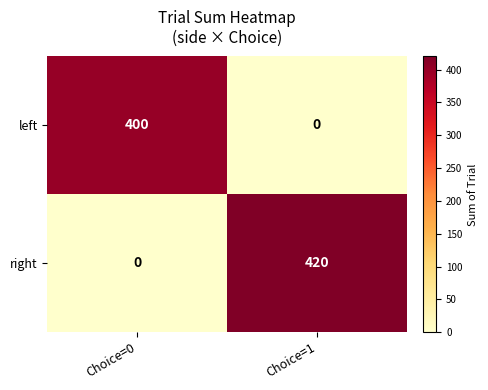

The right series shows 0 at Choice=0. True or false?

True